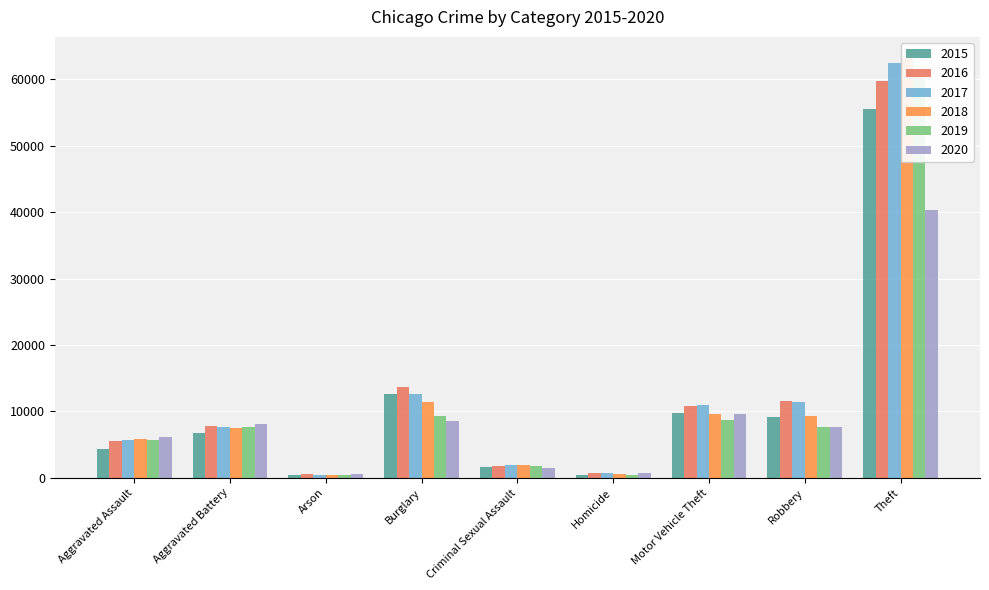

Reading right to left, what are all the values shown in this chart?

2015: Theft=55608	Robbery=9203	Motor Vehicle Theft=9746	Homicide=480	Criminal Sexual Assault=1644	Burglary=12685	Arson=436	Aggravated Battery=6815	Aggravated Assault=4338
2016: Theft=59722	Robbery=11503	Motor Vehicle Theft=10870	Homicide=764	Criminal Sexual Assault=1811	Burglary=13738	Arson=506	Aggravated Battery=7868	Aggravated Assault=5543
2017: Theft=62545	Robbery=11480	Motor Vehicle Theft=10949	Homicide=662	Criminal Sexual Assault=1917	Burglary=12661	Arson=441	Aggravated Battery=7654	Aggravated Assault=5657
2018: Theft=63246	Robbery=9322	Motor Vehicle Theft=9657	Homicide=577	Criminal Sexual Assault=1965	Burglary=11370	Arson=360	Aggravated Battery=7513	Aggravated Assault=5832
2019: Theft=60588	Robbery=7678	Motor Vehicle Theft=8683	Homicide=483	Criminal Sexual Assault=1852	Burglary=9318	Arson=365	Aggravated Battery=7600	Aggravated Assault=5653
2020: Theft=40342	Robbery=7638	Motor Vehicle Theft=9617	Homicide=761	Criminal Sexual Assault=1430	Burglary=8526	Arson=574	Aggravated Battery=8116	Aggravated Assault=6093